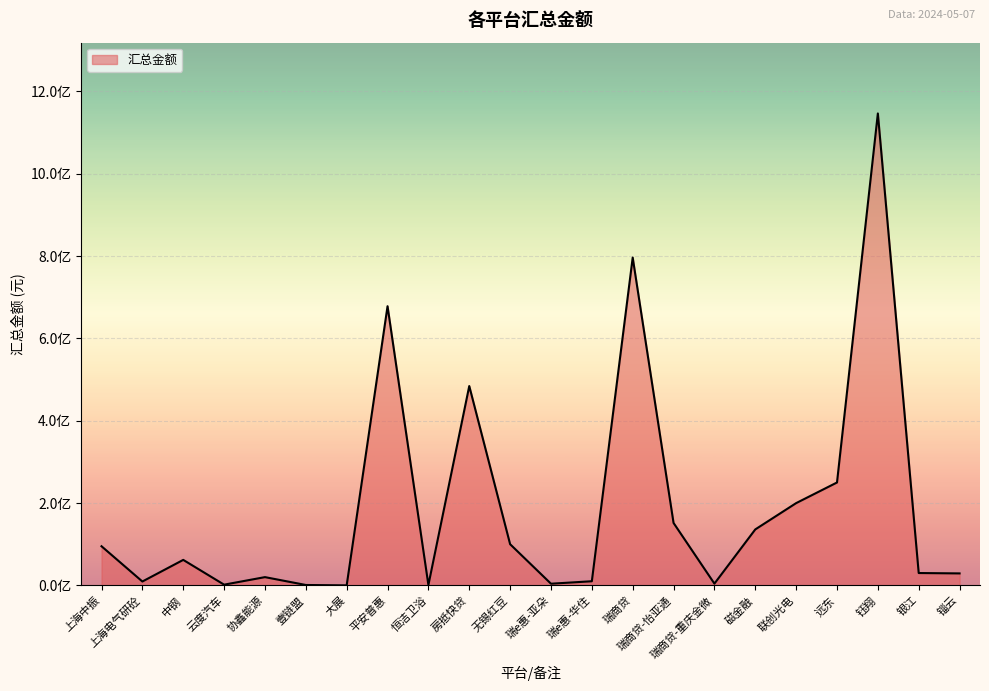

Which has a higher value, 上海电气研砼 or 远东?

远东